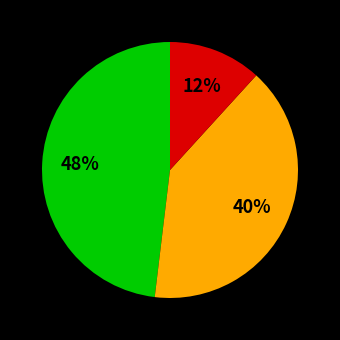

To the nearest percent, what is the difference between the largest and smallest slice percentages?

36%